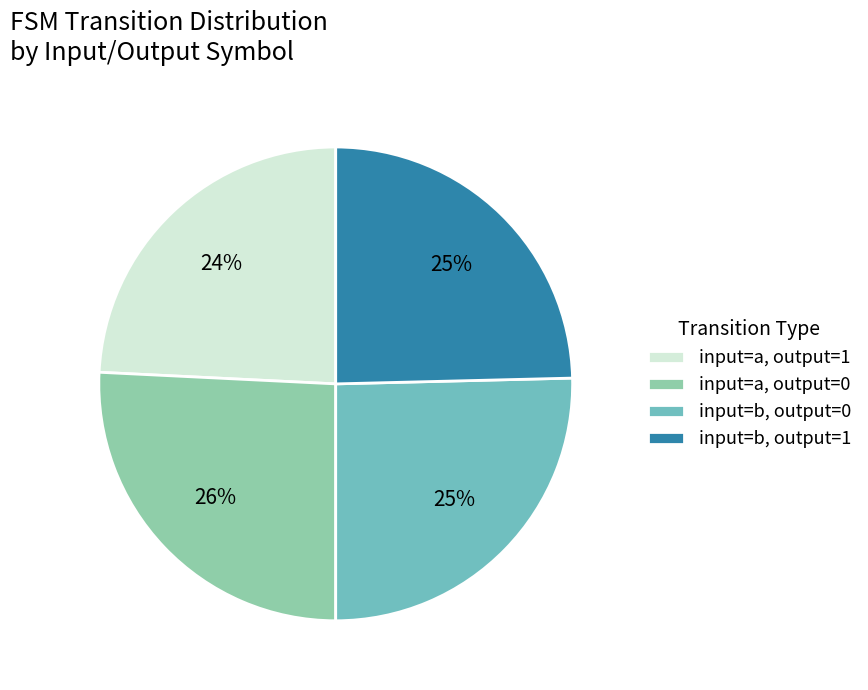

How many segments does this pie chart have?

4